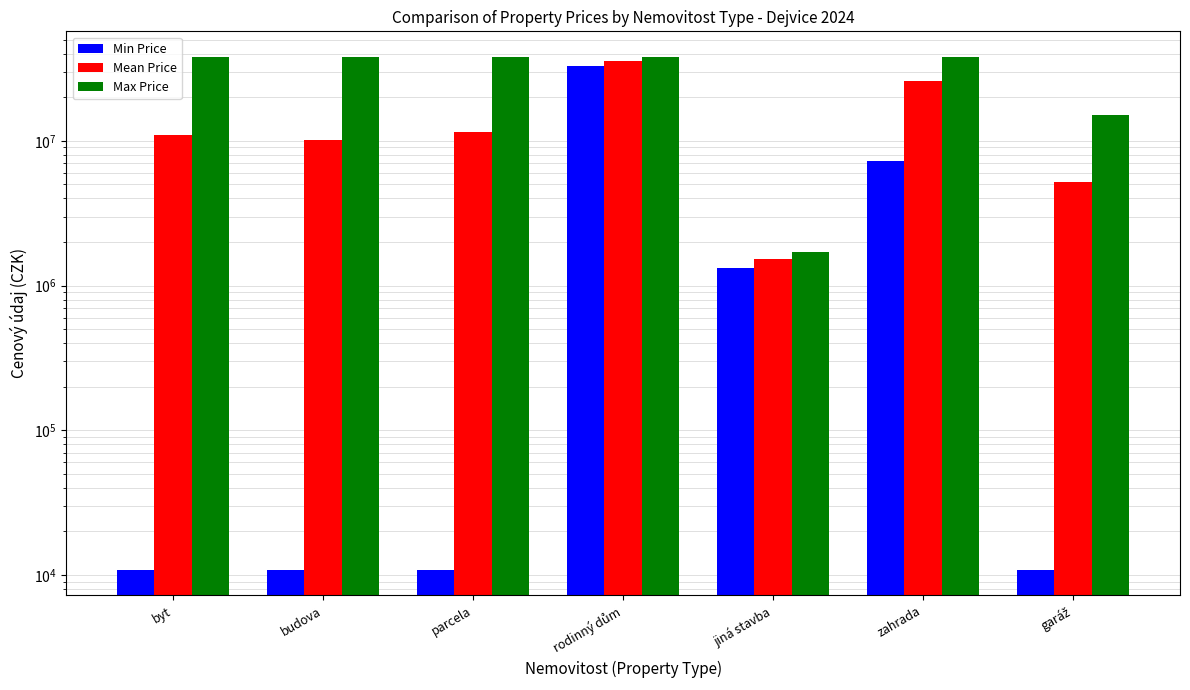

At budova, list the series in order from smallest to largest.

Min Price, Mean Price, Max Price